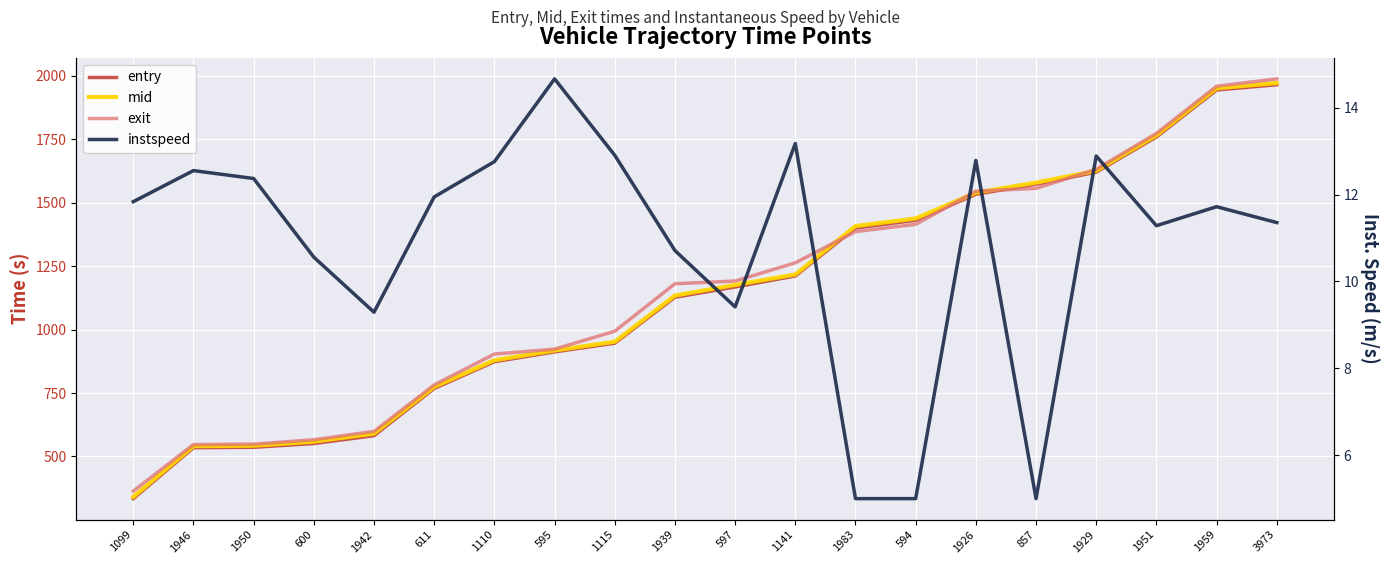

What is the sum of the exit values at 1939 and 1110?

2084.6